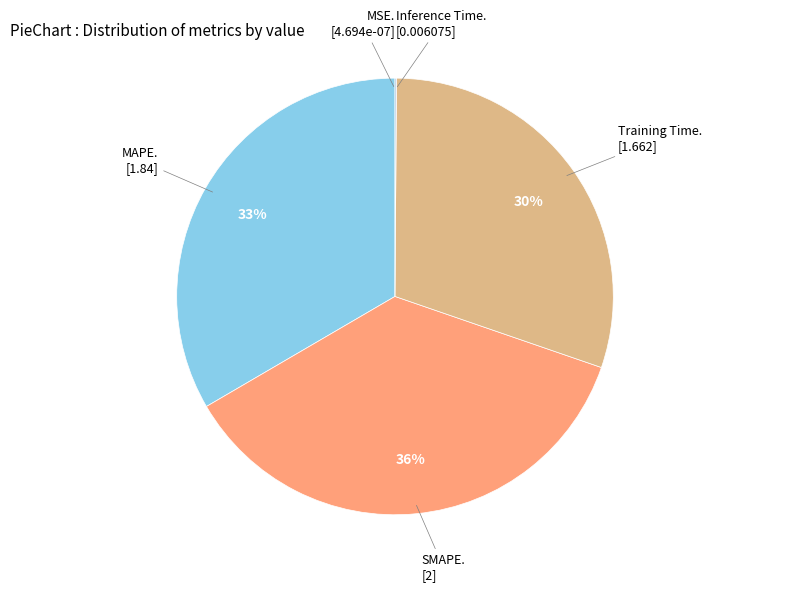

Rank the categories by value from highest to lowest.

SMAPE, MAPE, Training Time, Inference Time, MSE